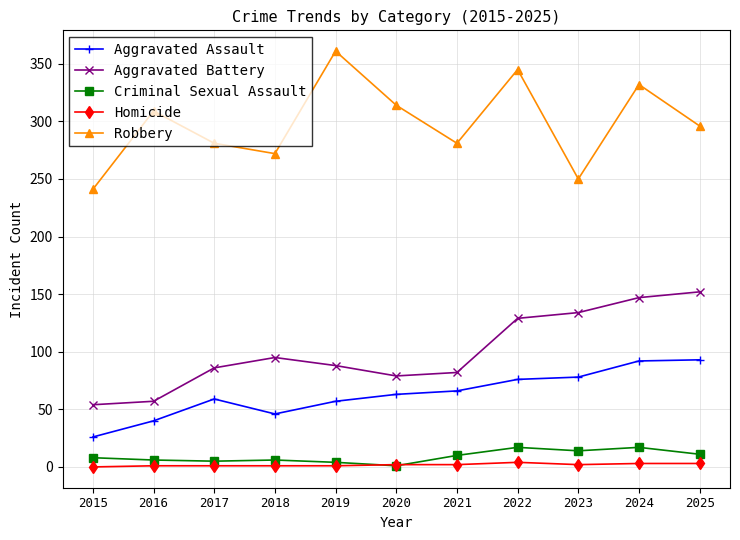

Where is the first local maximum for Aggravated Assault?

2017